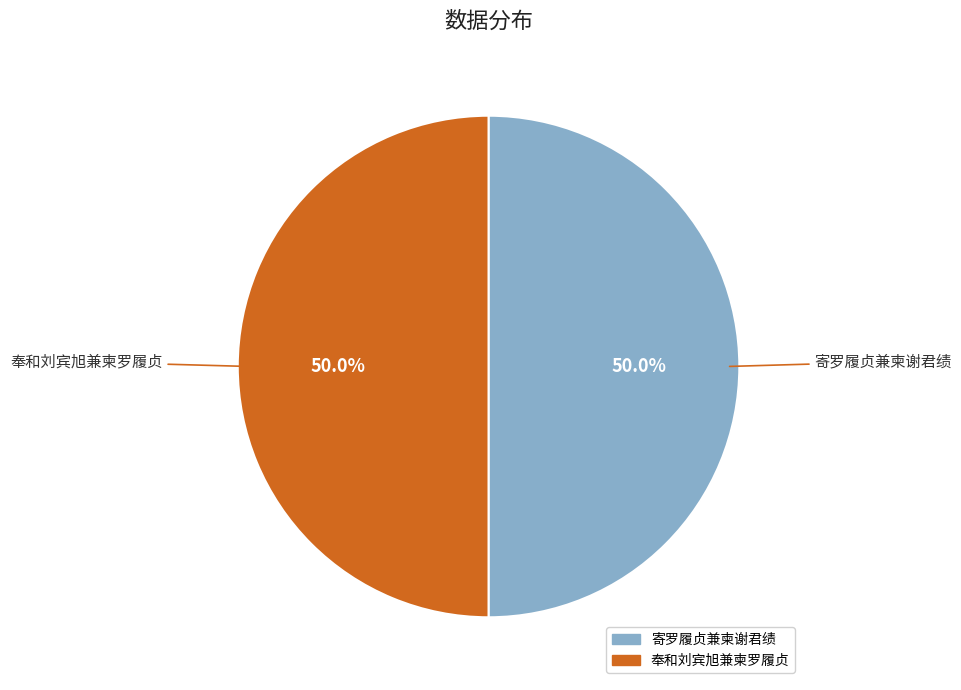

What is the ratio of the value at 奉和刘宾旭兼柬罗履贞 to the value at 寄罗履贞兼柬谢君绩?

1.0